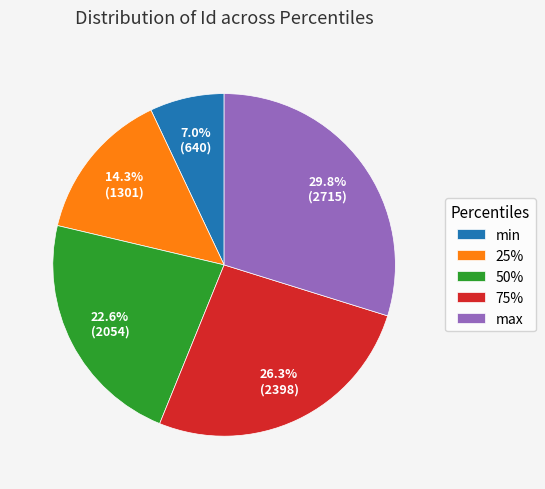

What percentage is the min slice, to the nearest percent?

7%